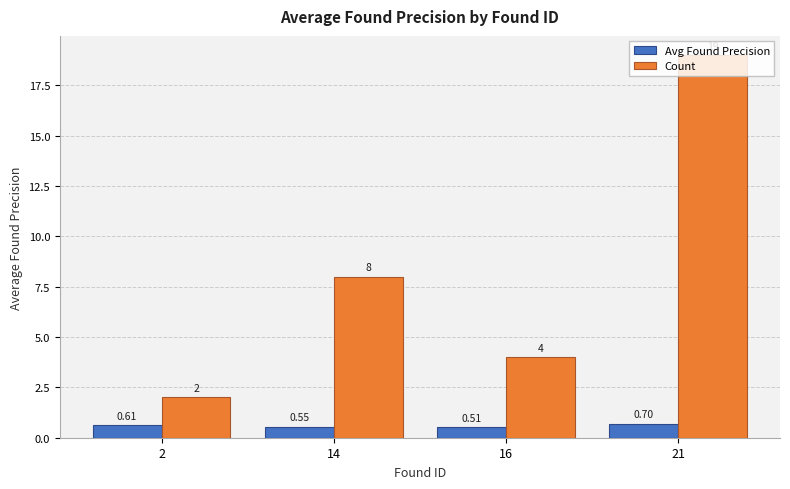

What is the difference between the Count values at 2 and 21?

17.0